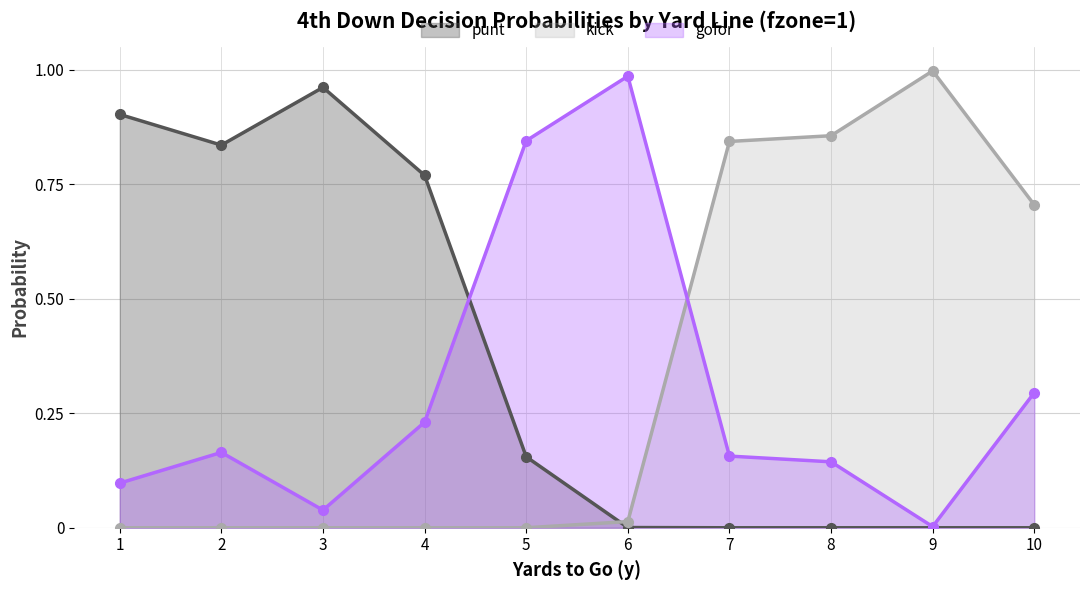

In kick, how many points are higher than both neighbors (excluding endpoints)?

1